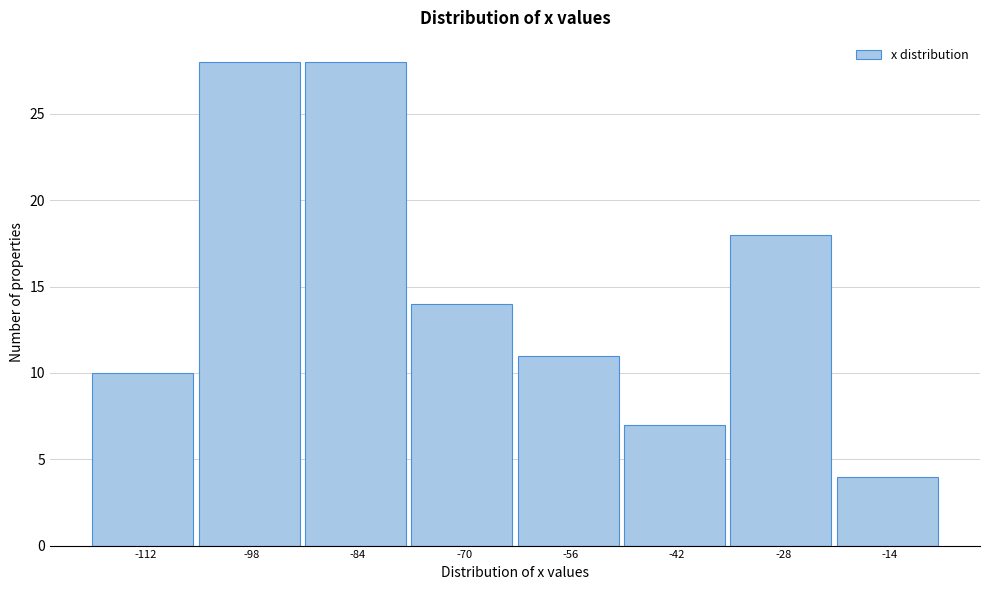

Reading left to right, list all the values displayed in this chart.

-112=10	-98=28	-84=28	-70=14	-56=11	-42=7	-28=18	-14=4